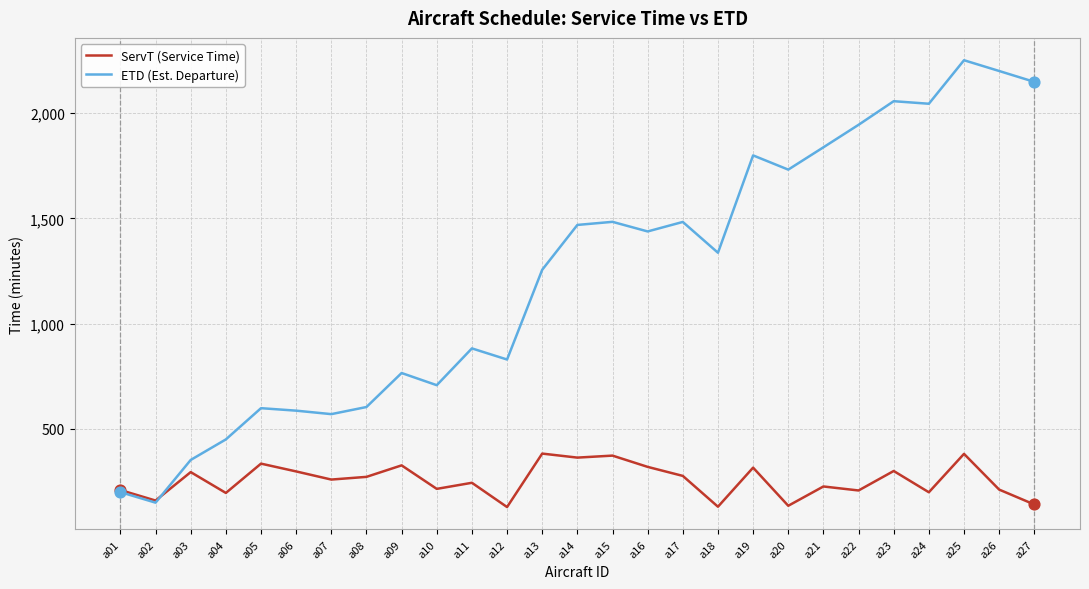

What is the total value across all series at a14?

1832.4